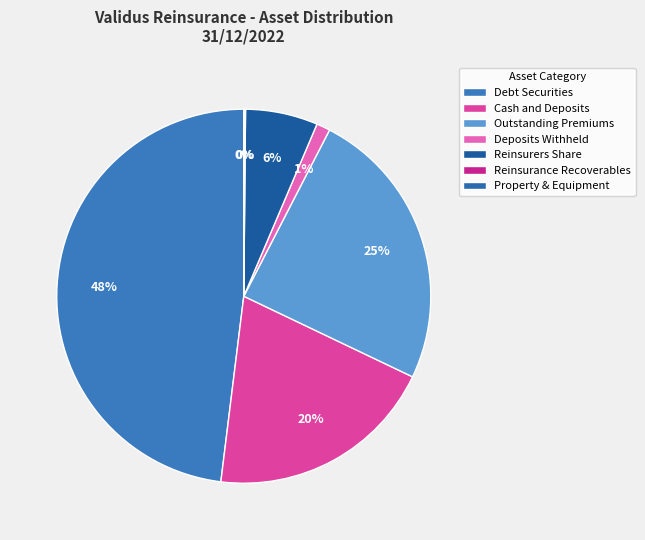

Is there any slice that represents more than half of the pie?

No